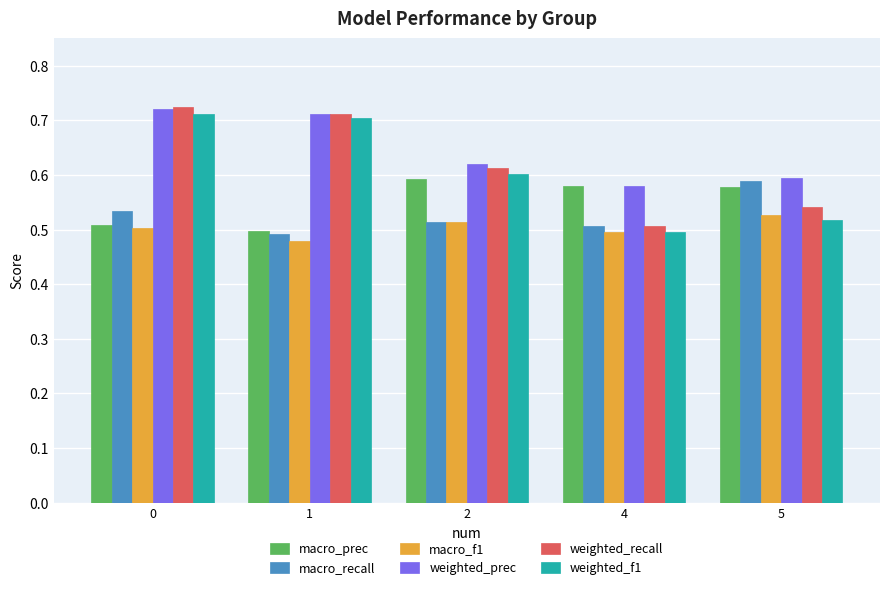

What is the total value across all series at 1?

3.6